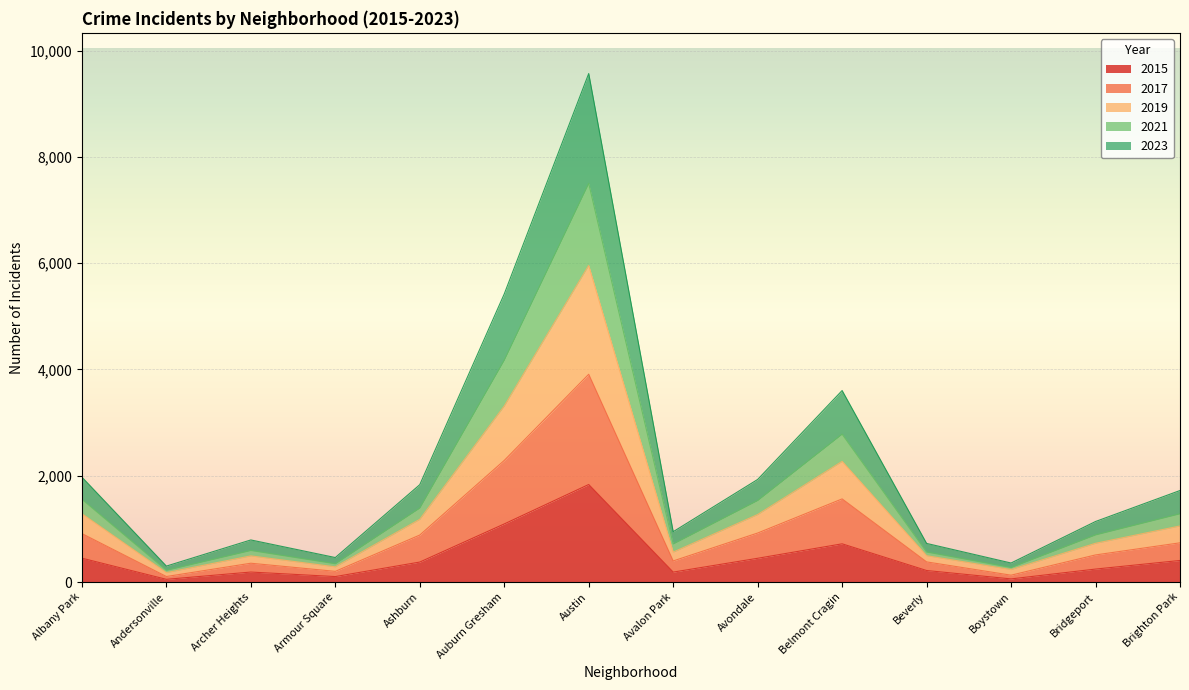

How many interior local peaks does the 2019 series have?

3